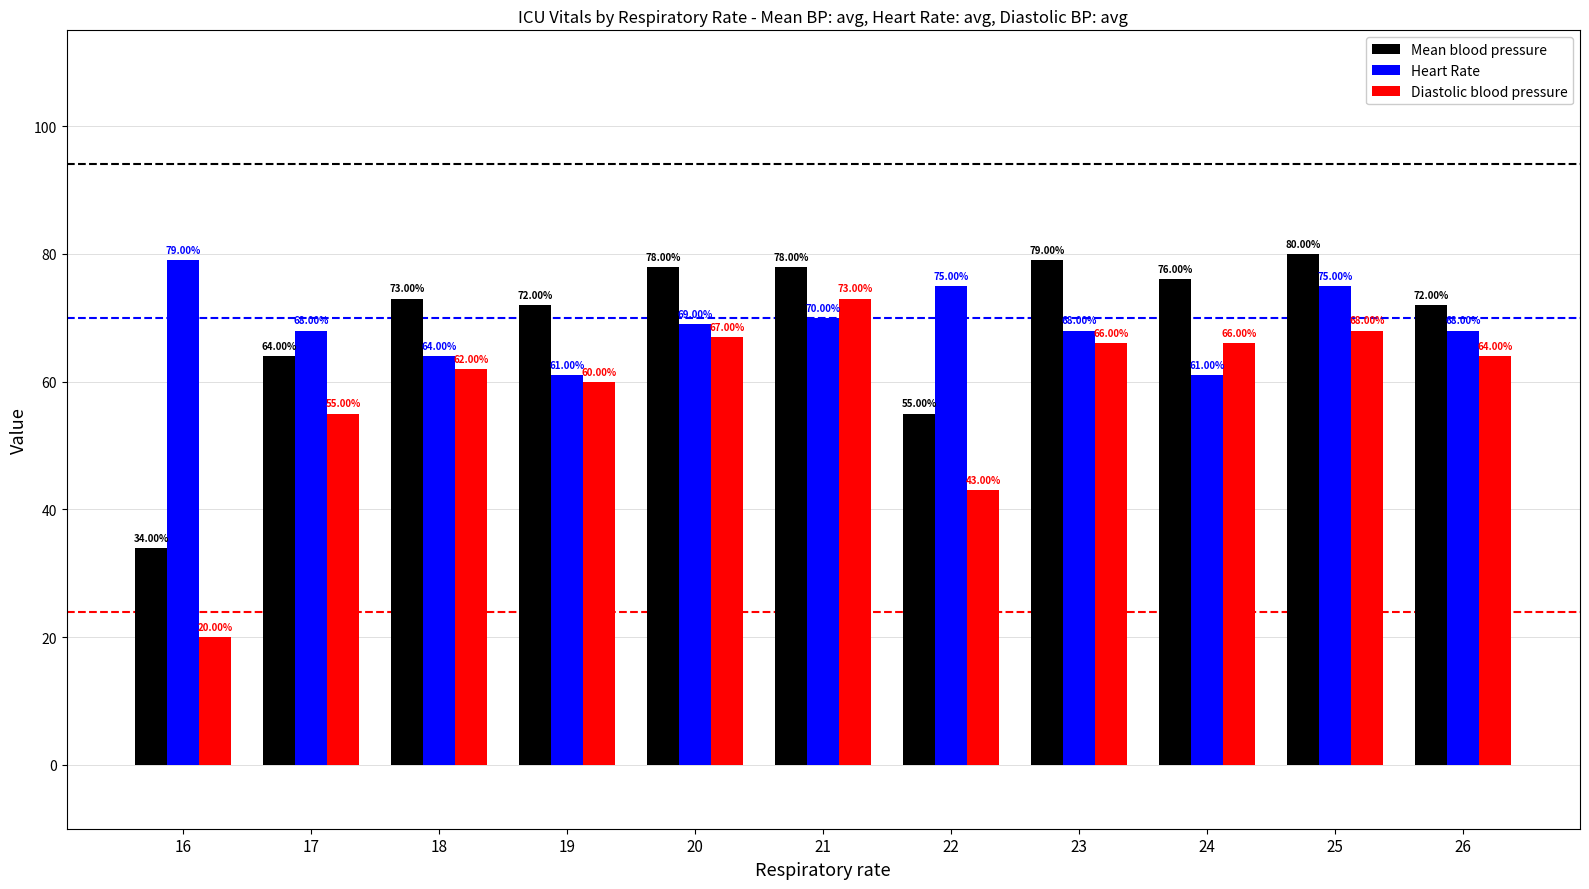

At which category is the sum across all series the highest?

25